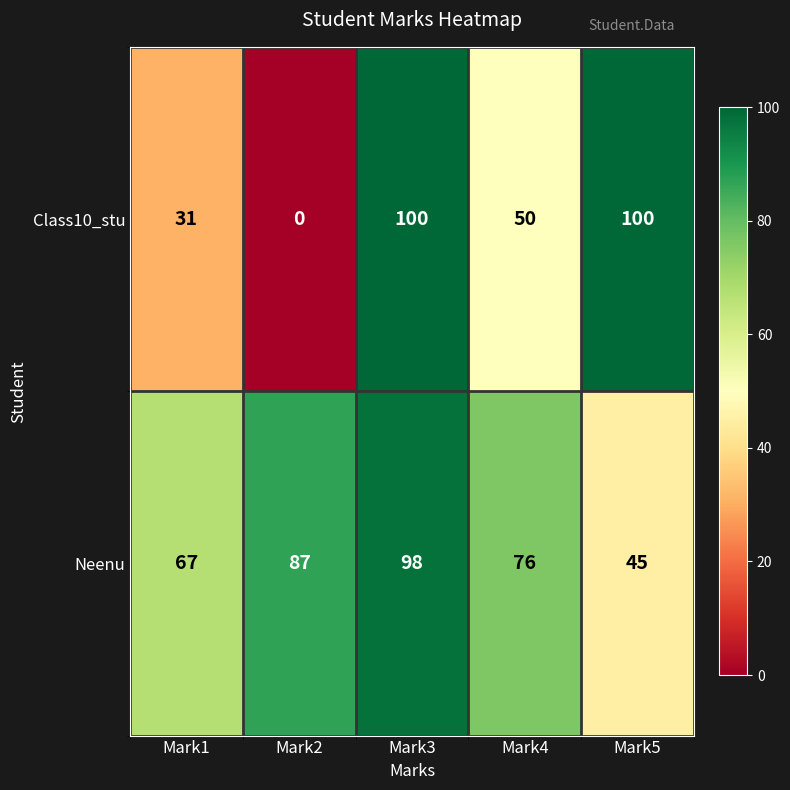

True or false: Neenu has a value of 87 at Mark2.

True